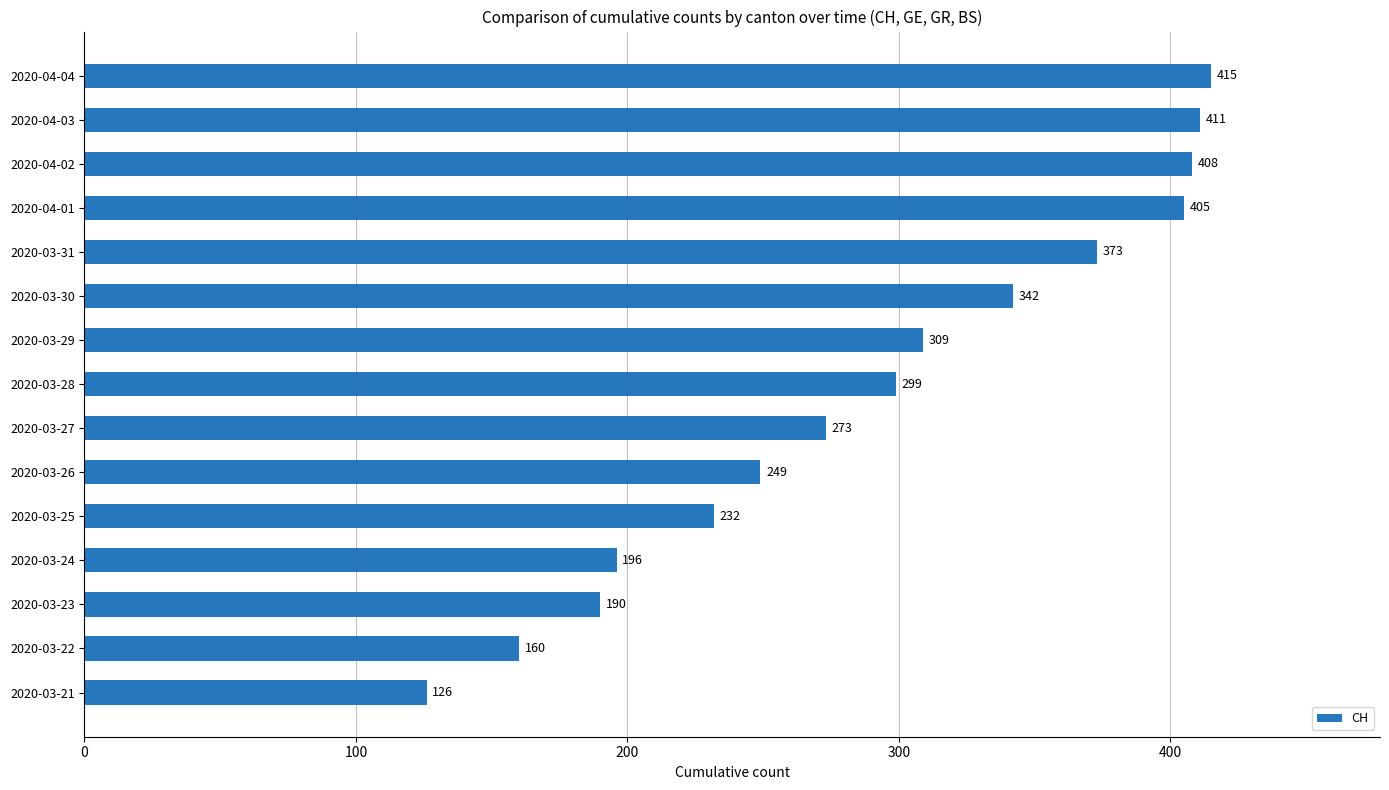

What is the average value?

293